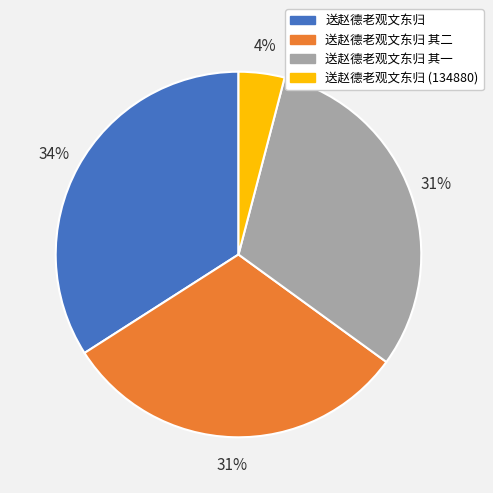

To the nearest percent, what is the average slice percentage?

25%